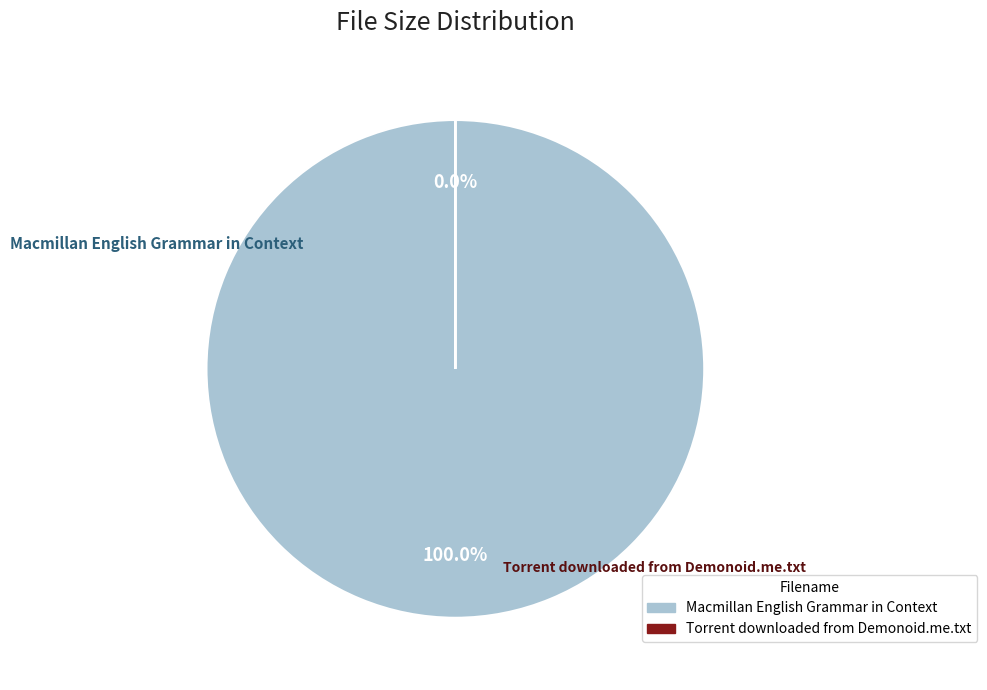

How many segments does this pie chart have?

2